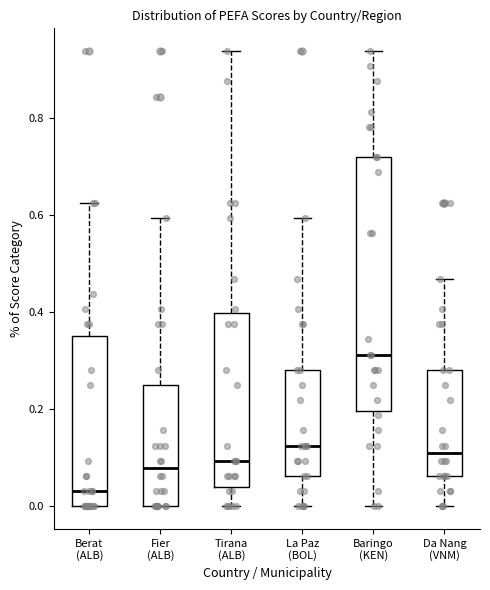

Reading left to right, transcribe this box plot: for each box, give where its median line is, the range the box spans, and where its two whiskers end, as read against the y-axis. The values are not printed on the chart, so give them approximately, as read against the axis.

Berat (ALB): median 0.04, box 0.00 to 0.36, whiskers 0.00 to 0.62
Fier (ALB): median 0.08, box 0.00 to 0.26, whiskers 0.00 to 0.60
Tirana (ALB): median 0.10, box 0.04 to 0.40, whiskers 0.00 to 0.94
La Paz (BOL): median 0.12, box 0.06 to 0.28, whiskers 0.00 to 0.60
Baringo (KEN): median 0.32, box 0.20 to 0.72, whiskers 0.00 to 0.94
Da Nang (VNM): median 0.10, box 0.06 to 0.28, whiskers 0.00 to 0.46